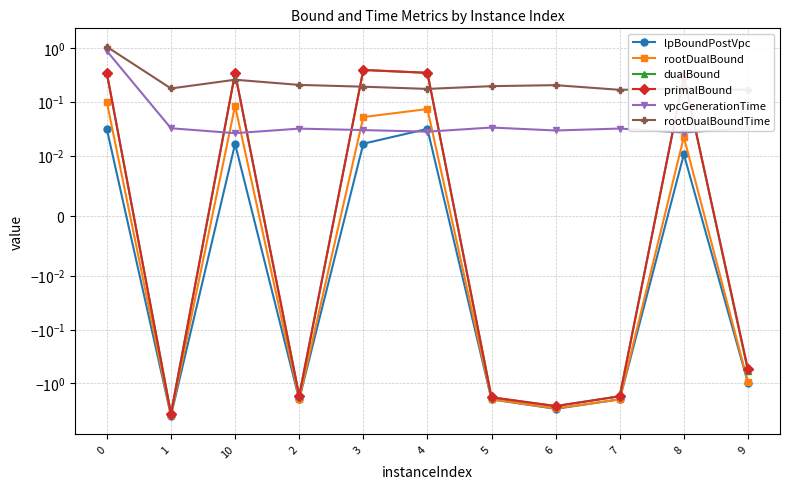

The vpcGenerationTime series shows 0.9 at 0. True or false?

True